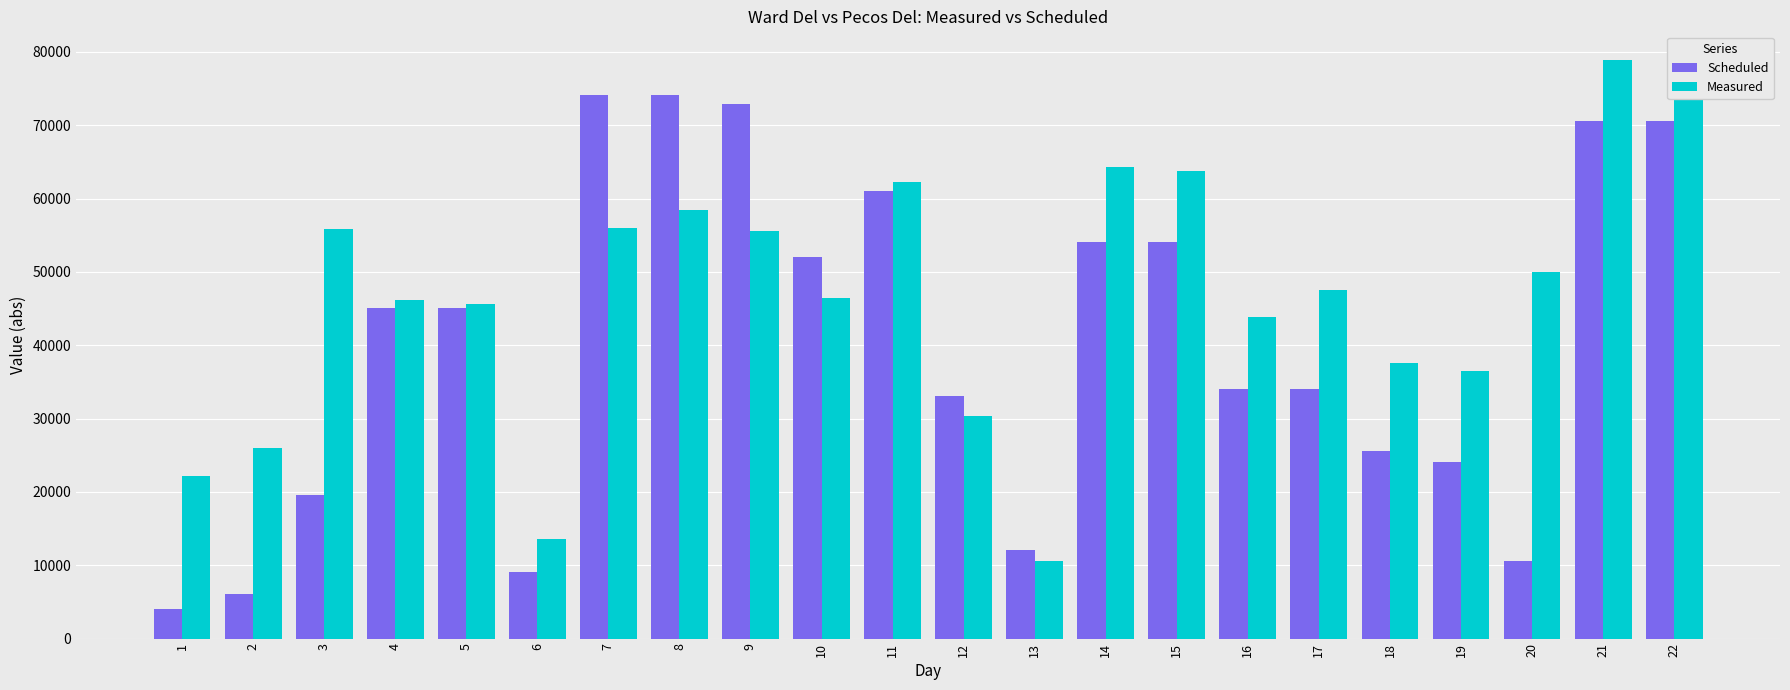

How many bars are there in total?

44